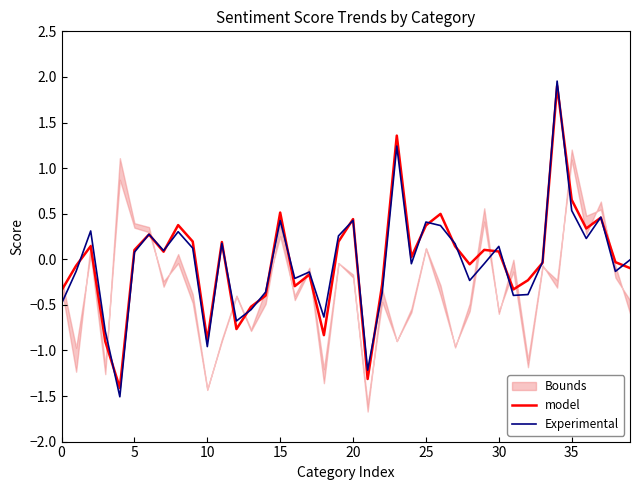

Reading right to left, what are all the values shown in this chart?

model: -0.1	-0.0	0.5	0.3	0.7	1.9	-0.0	-0.2	-0.3	0.1	0.1	-0.1	0.1	0.5	0.4	0.0	1.4	-0.3	-1.3	0.4	0.2	-0.8	-0.2	-0.3	0.5	-0.4	-0.5	-0.8	0.2	-0.9	0.2	0.4	0.1	0.3	0.1	-1.4	-0.9	0.1	-0.1	-0.3
Experimental: -0.0	-0.1	0.5	0.2	0.5	2.0	-0.0	-0.4	-0.4	0.1	-0.0	-0.2	0.2	0.4	0.4	-0.0	1.2	-0.4	-1.2	0.4	0.3	-0.6	-0.1	-0.2	0.4	-0.4	-0.6	-0.7	0.2	-1.0	0.1	0.3	0.1	0.3	0.1	-1.5	-0.8	0.3	-0.1	-0.5